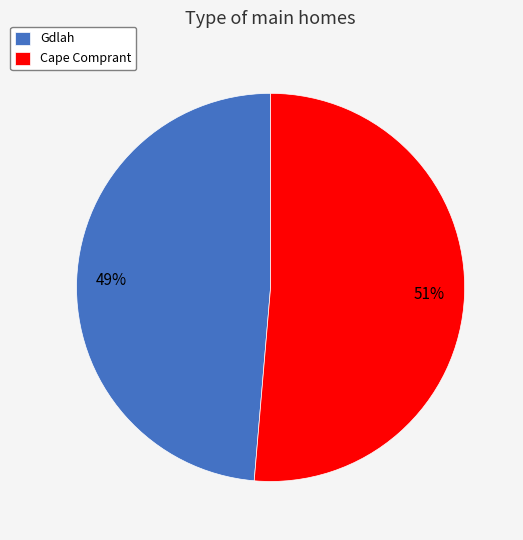

What is the largest slice in the pie chart?

Cape Comprant